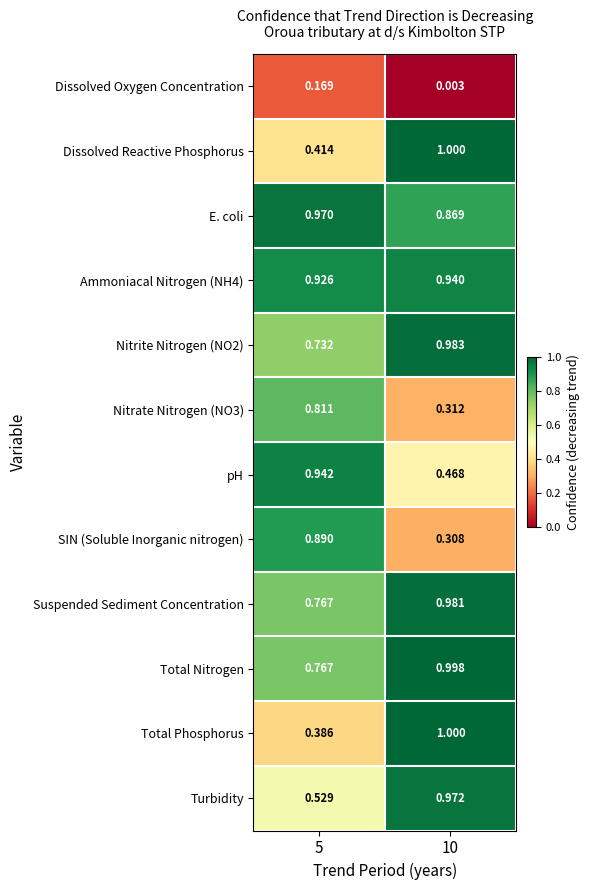

Is the value of Total Nitrogen at 10 greater than the value of Nitrate Nitrogen (NO3) at 10?

Yes